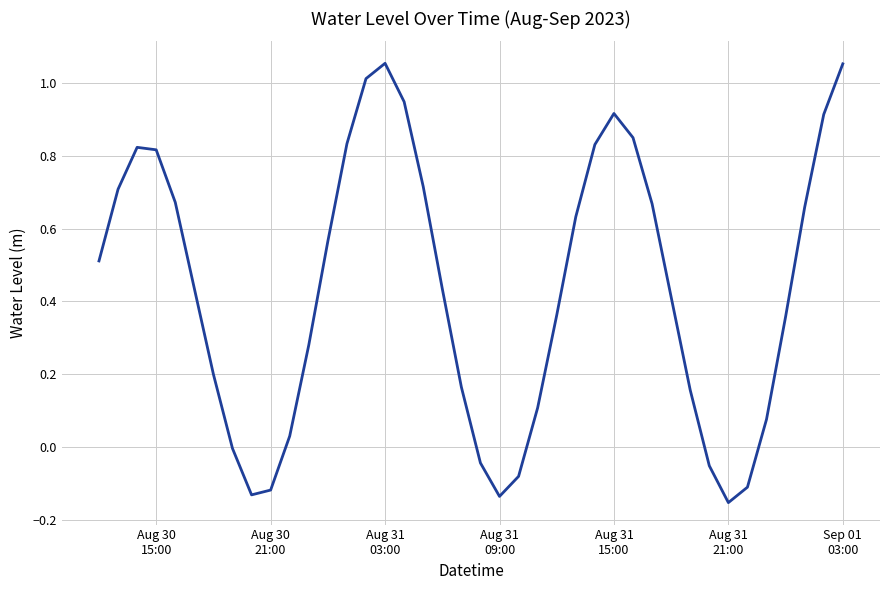

Is this an area chart (filled region under the line)?

No